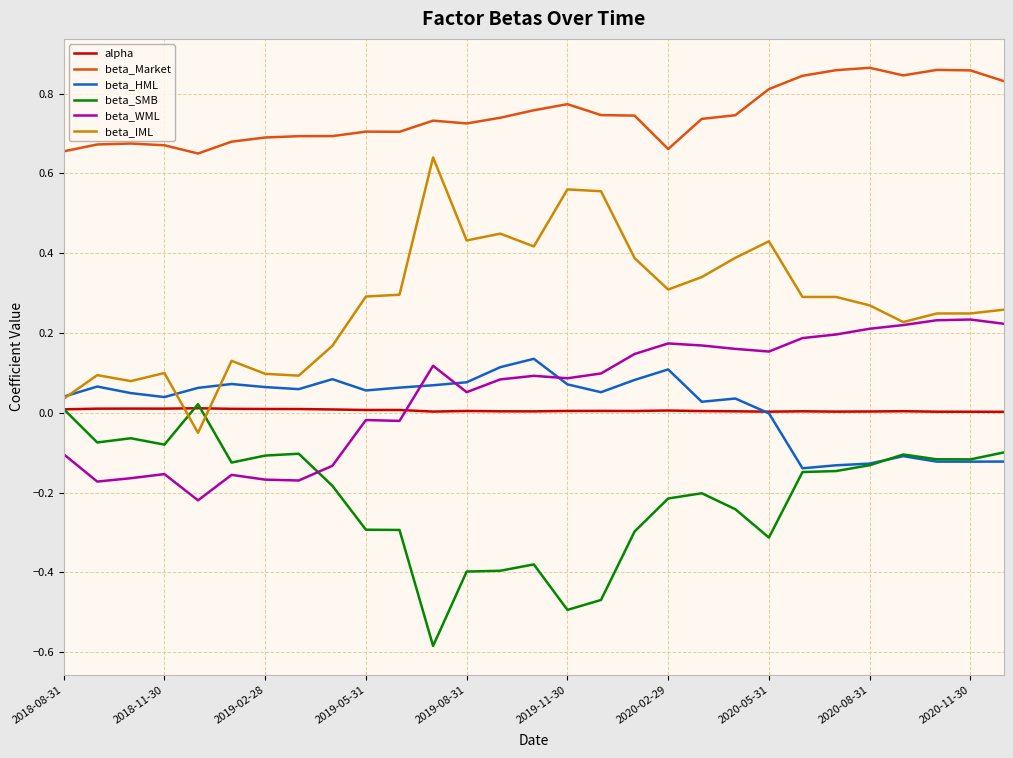

Reading left to right, list all the values displayed in this chart.

alpha: 0.0	0.0	0.0	0.0	0.0	0.0	0.0	0.0	0.0	0.0	0.0	0.0	0.0	0.0	0.0	0.0	0.0	0.0	0.0	0.0	0.0	0.0	0.0	0.0	0.0	0.0	0.0	0.0	0.0
beta_Market: 0.7	0.7	0.7	0.7	0.6	0.7	0.7	0.7	0.7	0.7	0.7	0.7	0.7	0.7	0.8	0.8	0.7	0.7	0.7	0.7	0.7	0.8	0.8	0.9	0.9	0.8	0.9	0.9	0.8
beta_HML: 0.0	0.1	0.0	0.0	0.1	0.1	0.1	0.1	0.1	0.1	0.1	0.1	0.1	0.1	0.1	0.1	0.1	0.1	0.1	0.0	0.0	-0.0	-0.1	-0.1	-0.1	-0.1	-0.1	-0.1	-0.1
beta_SMB: 0.0	-0.1	-0.1	-0.1	0.0	-0.1	-0.1	-0.1	-0.2	-0.3	-0.3	-0.6	-0.4	-0.4	-0.4	-0.5	-0.5	-0.3	-0.2	-0.2	-0.2	-0.3	-0.1	-0.1	-0.1	-0.1	-0.1	-0.1	-0.1
beta_WML: -0.1	-0.2	-0.2	-0.2	-0.2	-0.2	-0.2	-0.2	-0.1	-0.0	-0.0	0.1	0.1	0.1	0.1	0.1	0.1	0.1	0.2	0.2	0.2	0.2	0.2	0.2	0.2	0.2	0.2	0.2	0.2
beta_IML: 0.0	0.1	0.1	0.1	-0.1	0.1	0.1	0.1	0.2	0.3	0.3	0.6	0.4	0.4	0.4	0.6	0.6	0.4	0.3	0.3	0.4	0.4	0.3	0.3	0.3	0.2	0.2	0.2	0.3